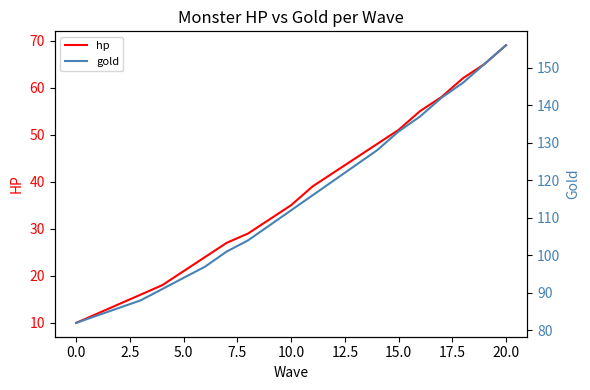

The value of gold at 18 is 221. True or false?

False